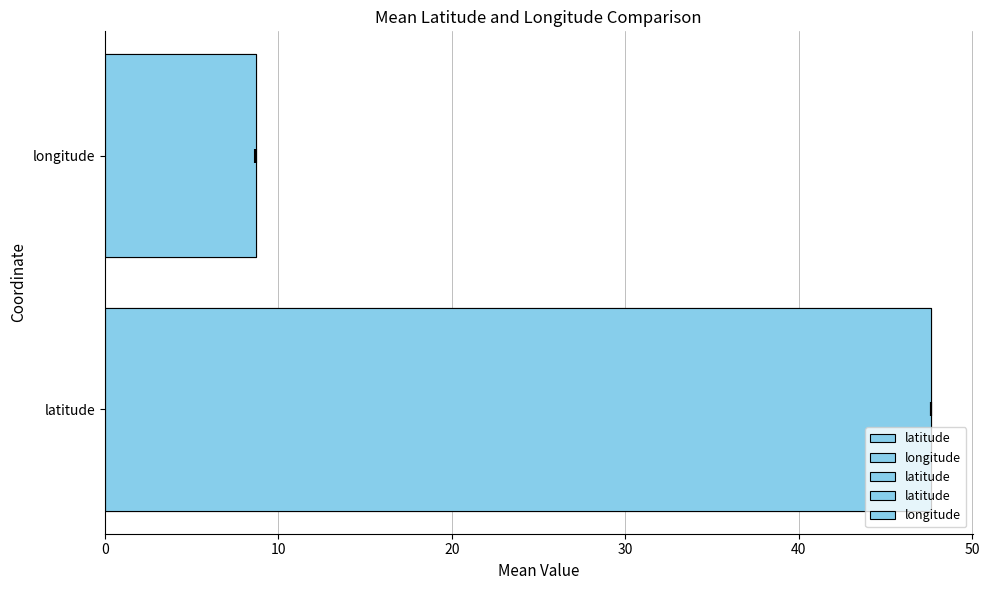

How many categories are shown in the chart?

2